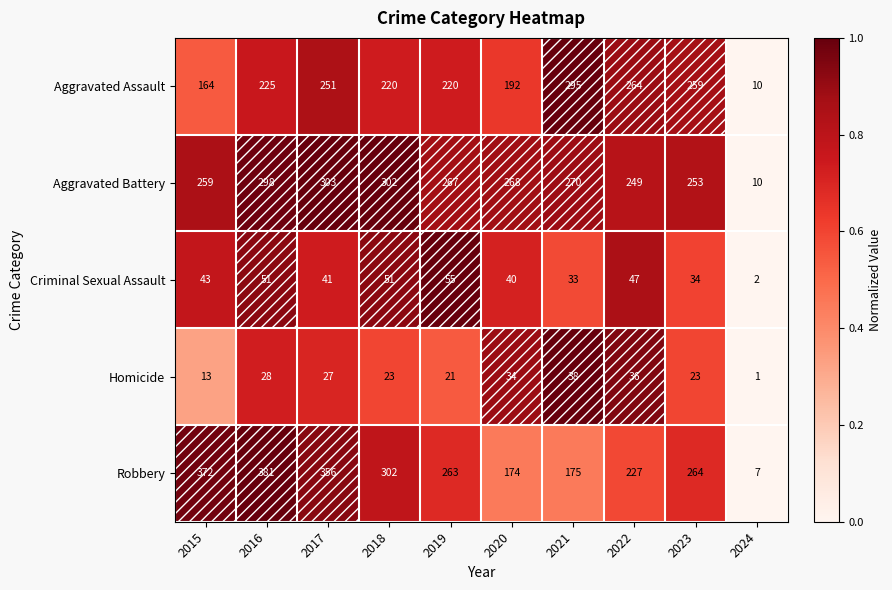

Which label corresponds to the largest value in the chart?

2016